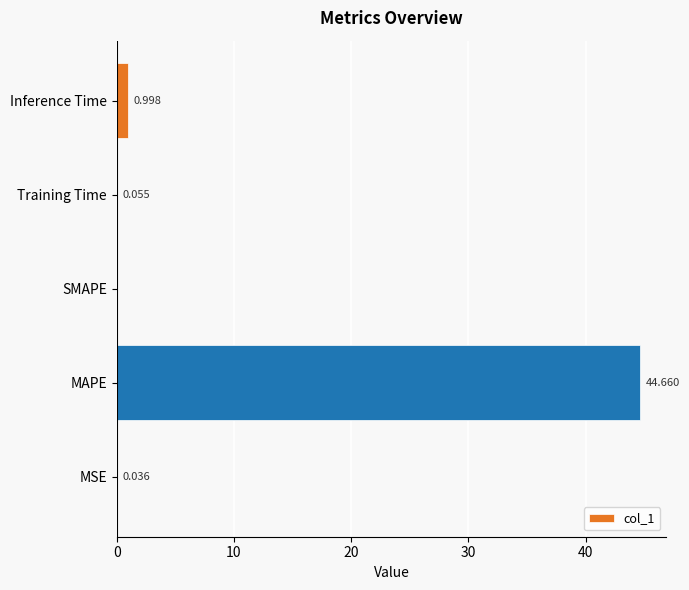

Where is the data nearest to the value 22?

Inference Time